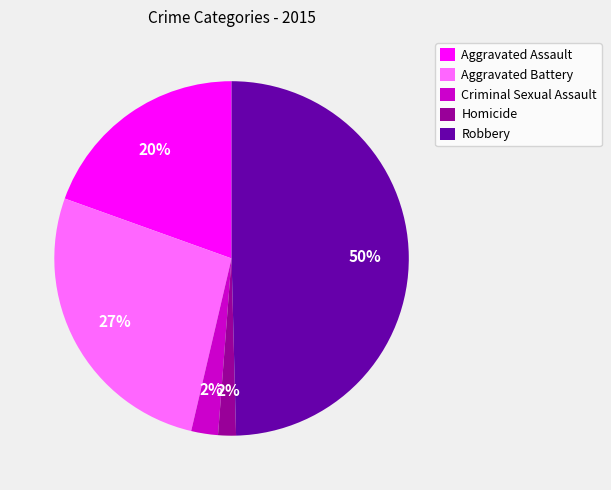

How many slices are in this pie chart?

5